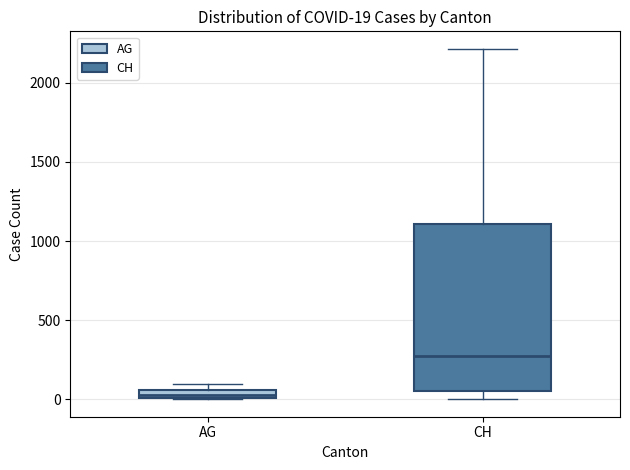

Comparing the boxes themselves (not the whiskers), which one is the tallest?

CH